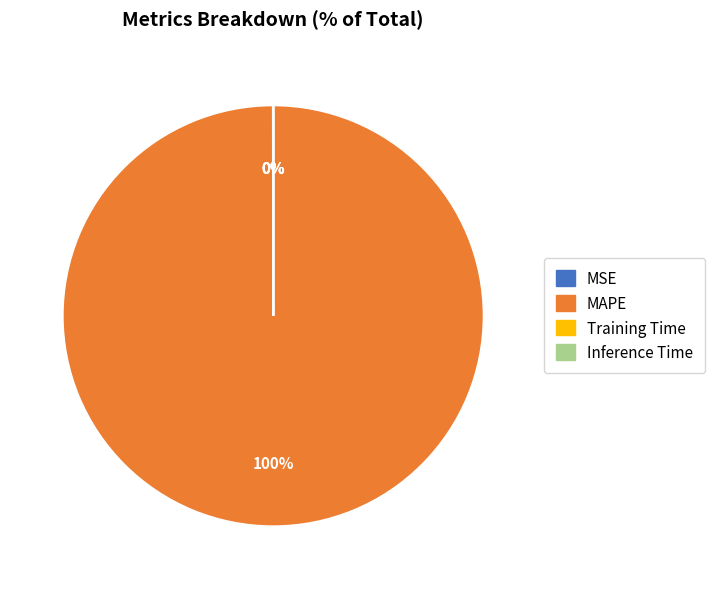

To the nearest percent, what portion does MAPE represent?

100%